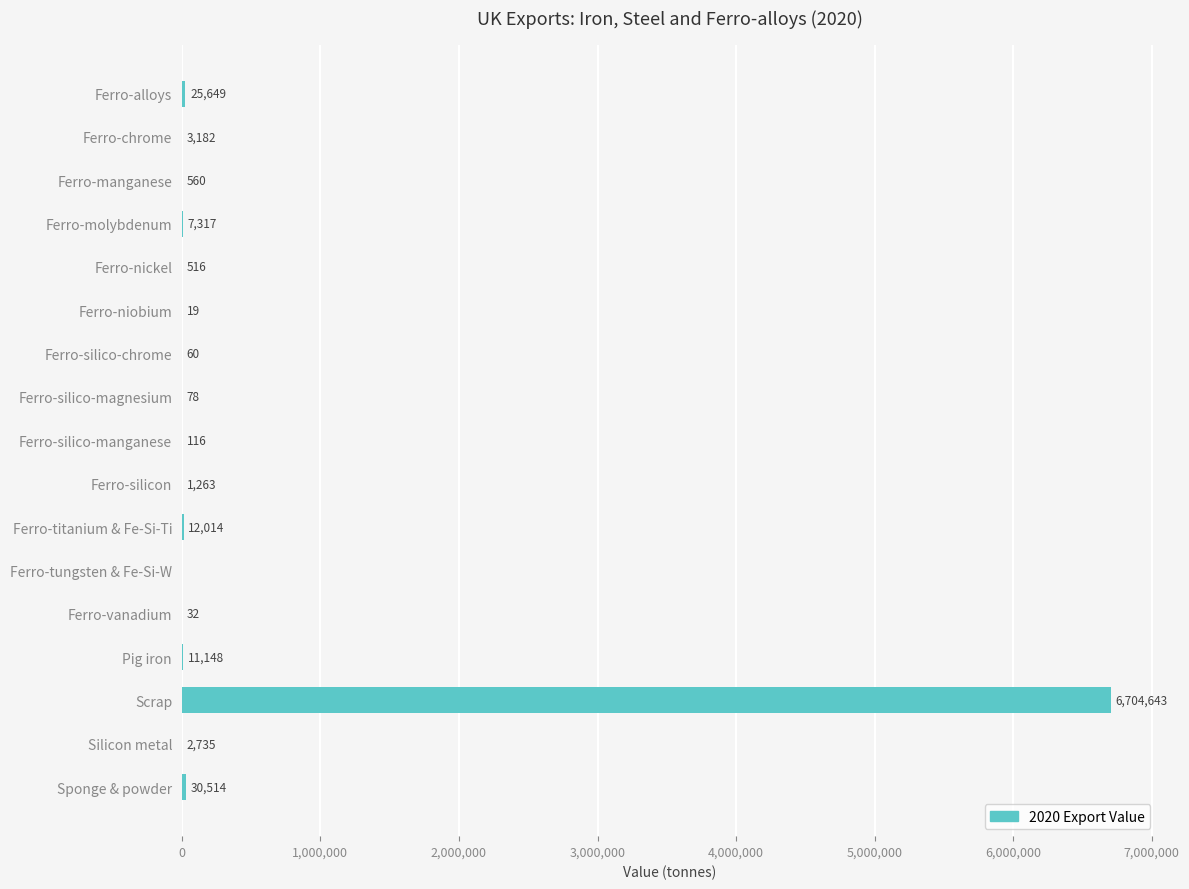

At which label is the value closest to 3352321?

Sponge & powder